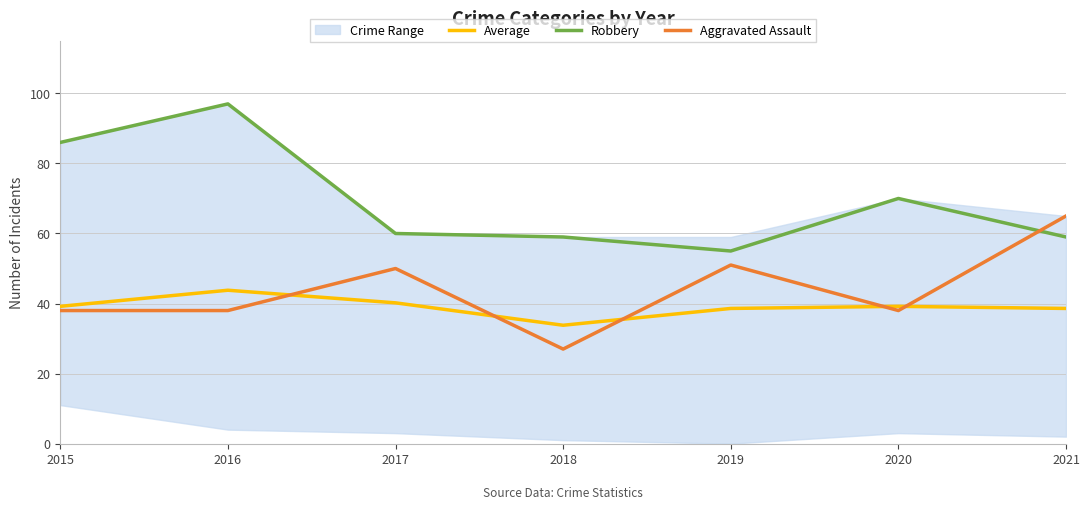

What is the average value of the Average series?

39.1